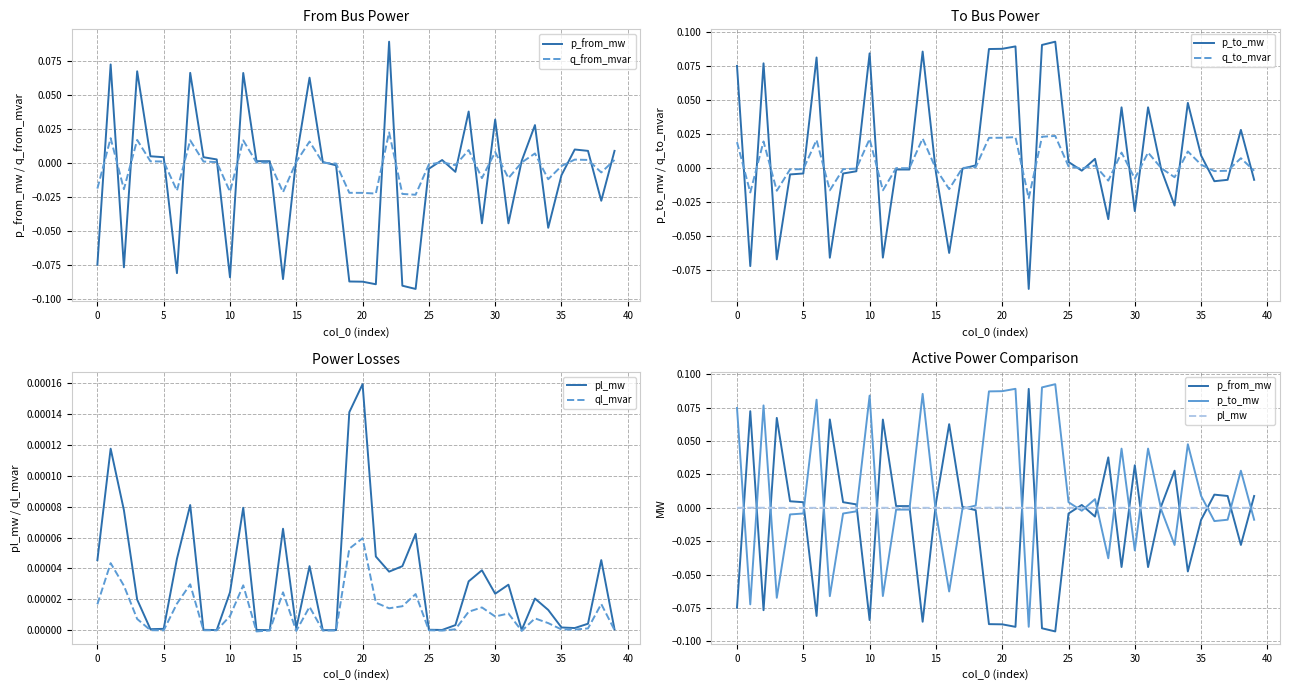

At which category is the sum across all series the highest?

20